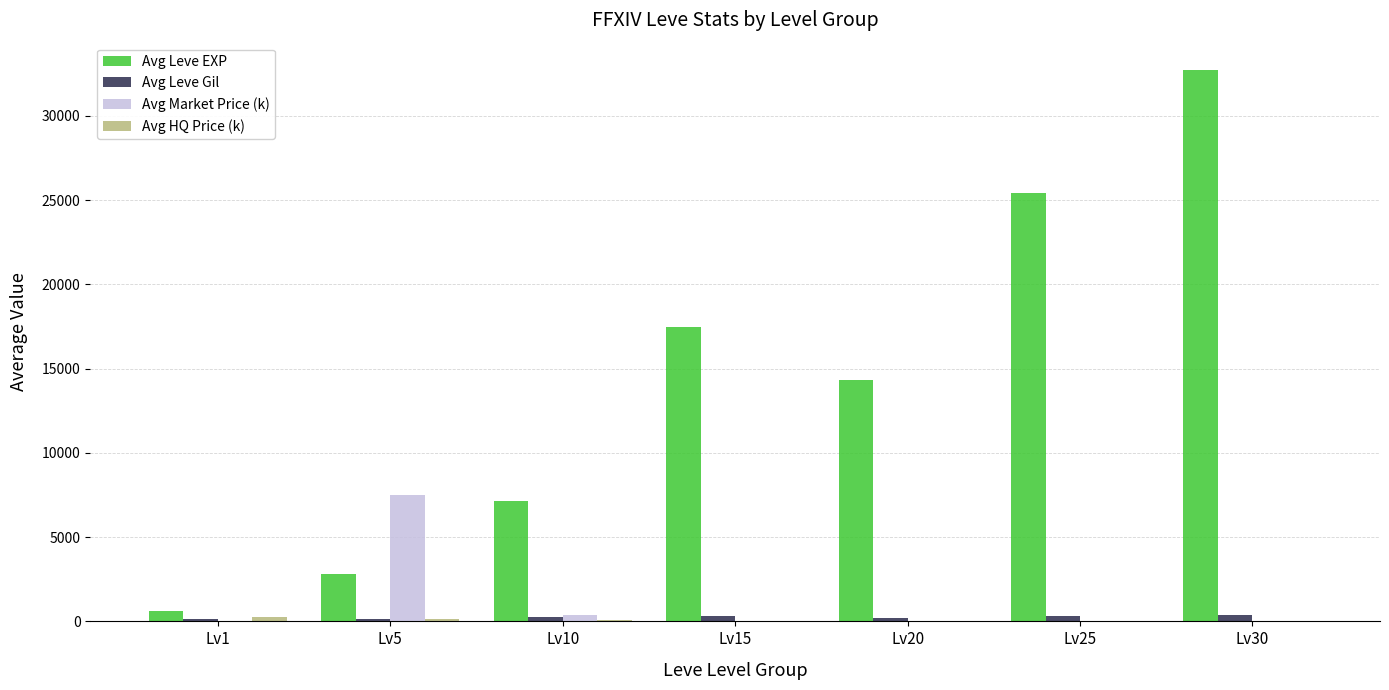

Which category has the highest value in the Avg Leve EXP series?

Lv30